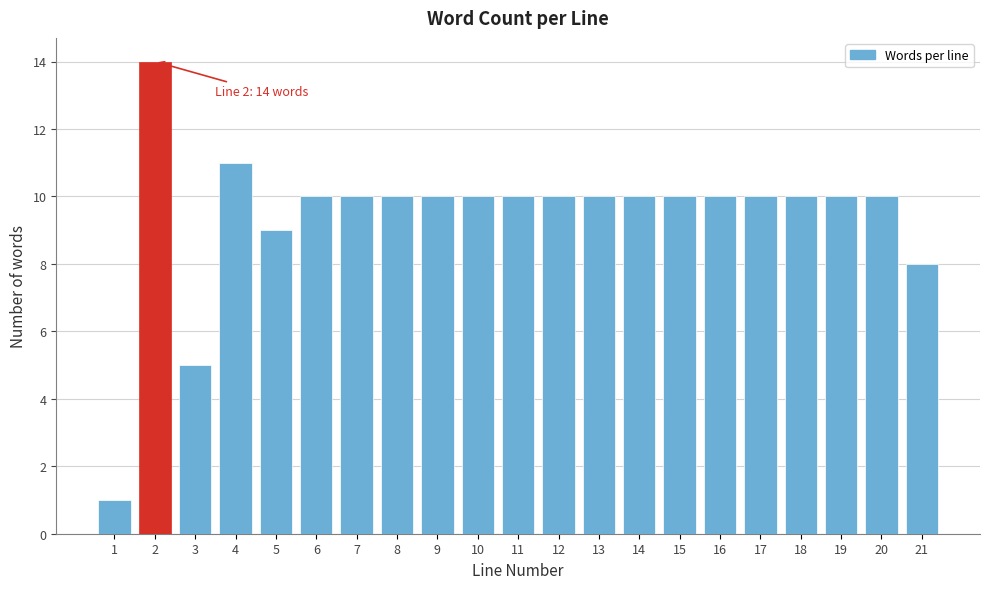

Reading right to left, what are all the values shown in this chart?

8	10	10	10	10	10	10	10	10	10	10	10	10	10	10	10	9	11	5	14	1